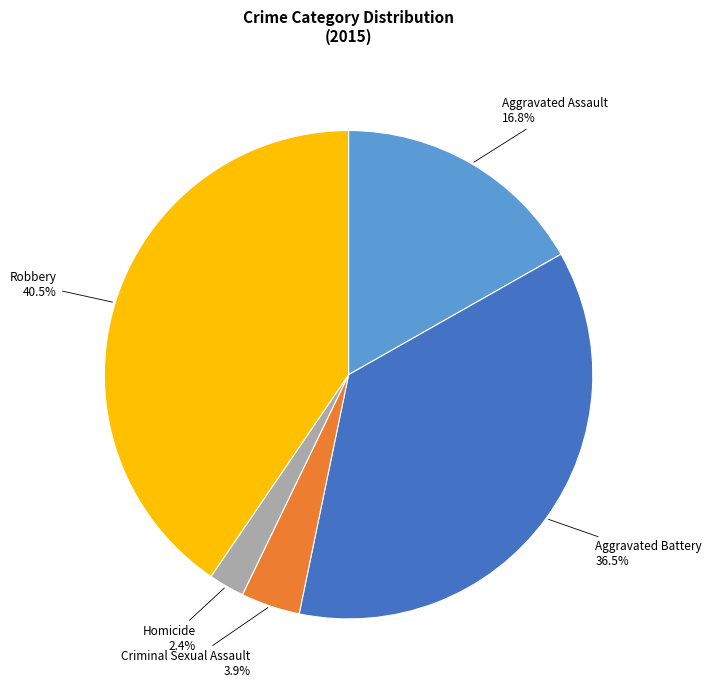

Does any single category account for the majority?

No